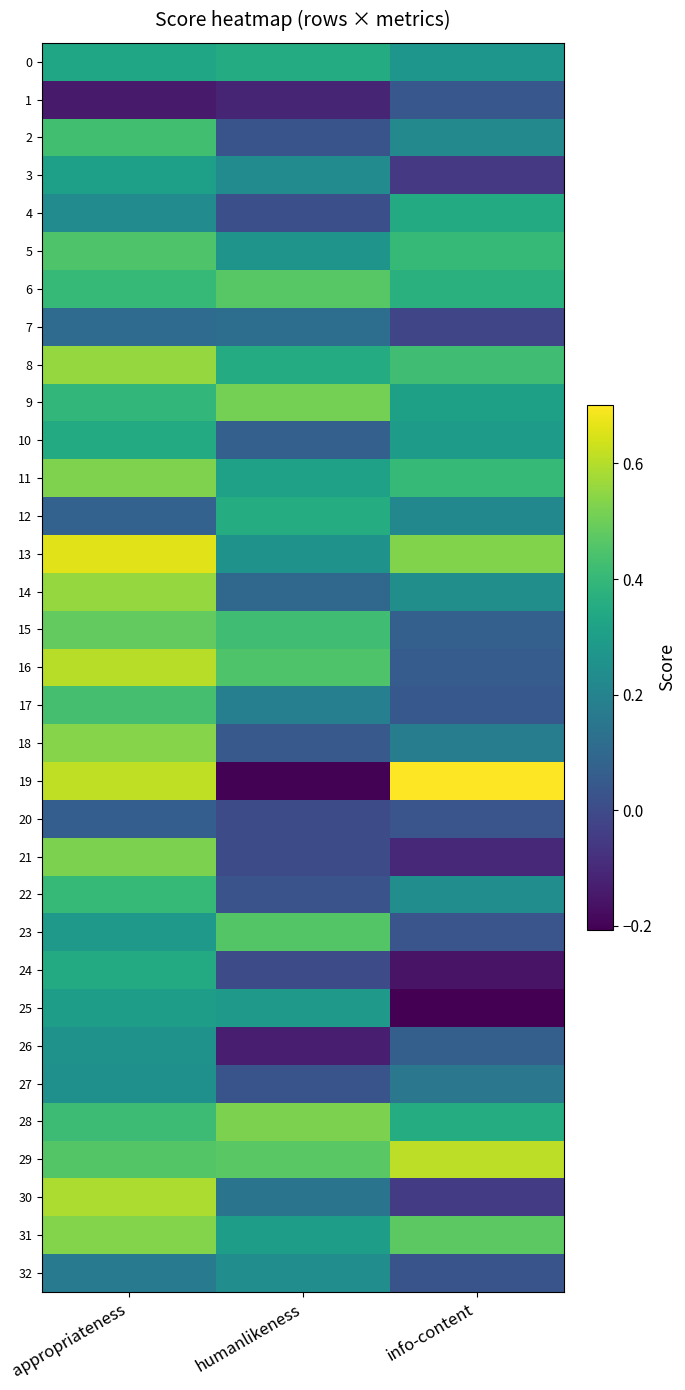

At which category is the sum across all series the highest?

appropriateness